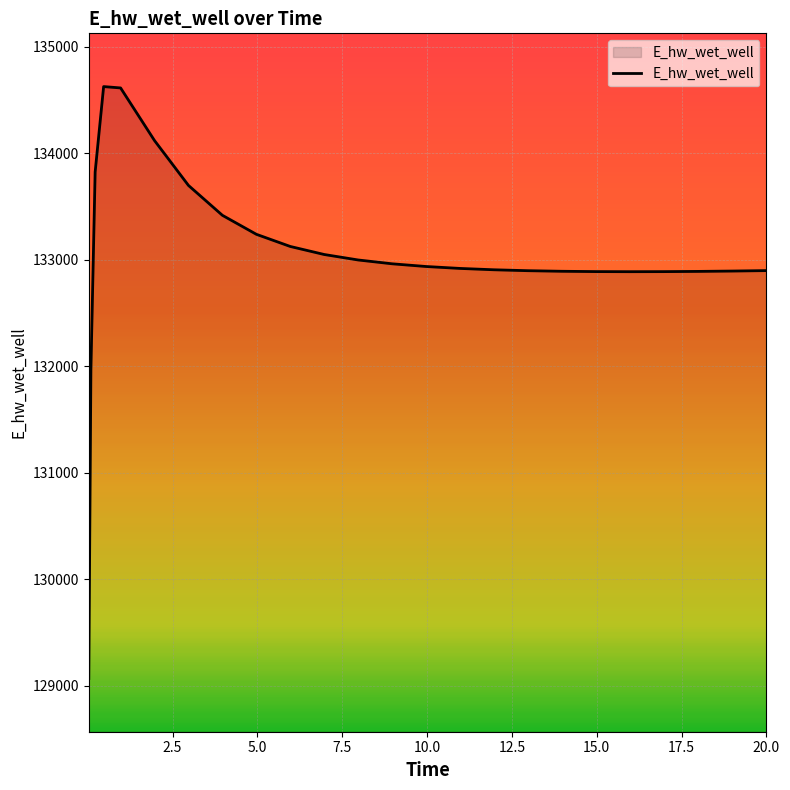

What is the difference between the maximum and minimum values?

5557.6